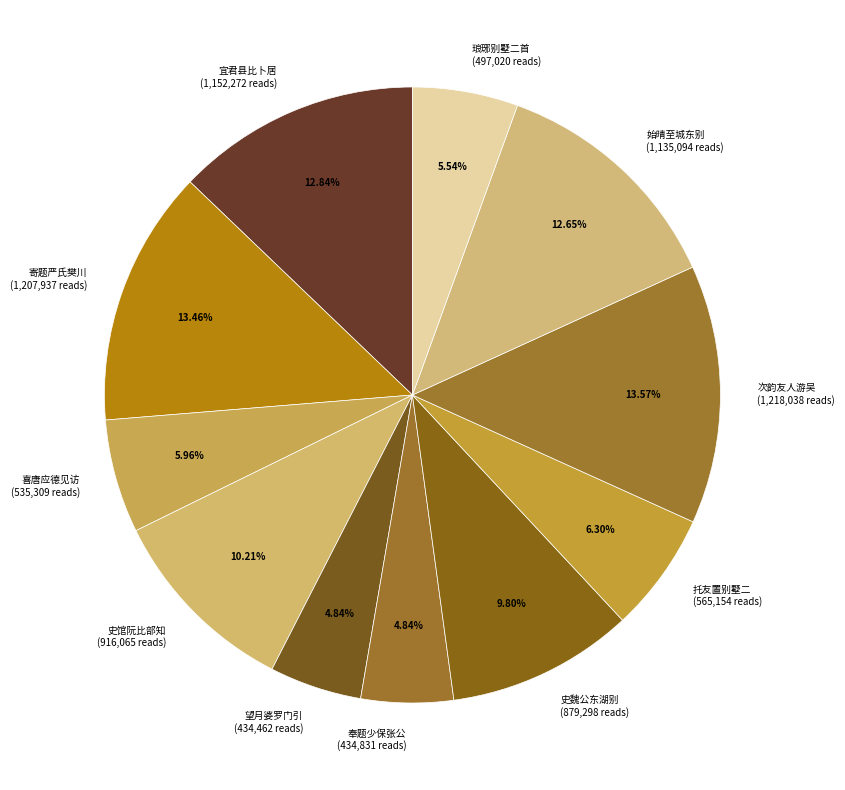

Between 奉题少保张公 (434,831 reads) and 宜君县比卜居 (1,152,272 reads), which is larger?

宜君县比卜居 (1,152,272 reads)